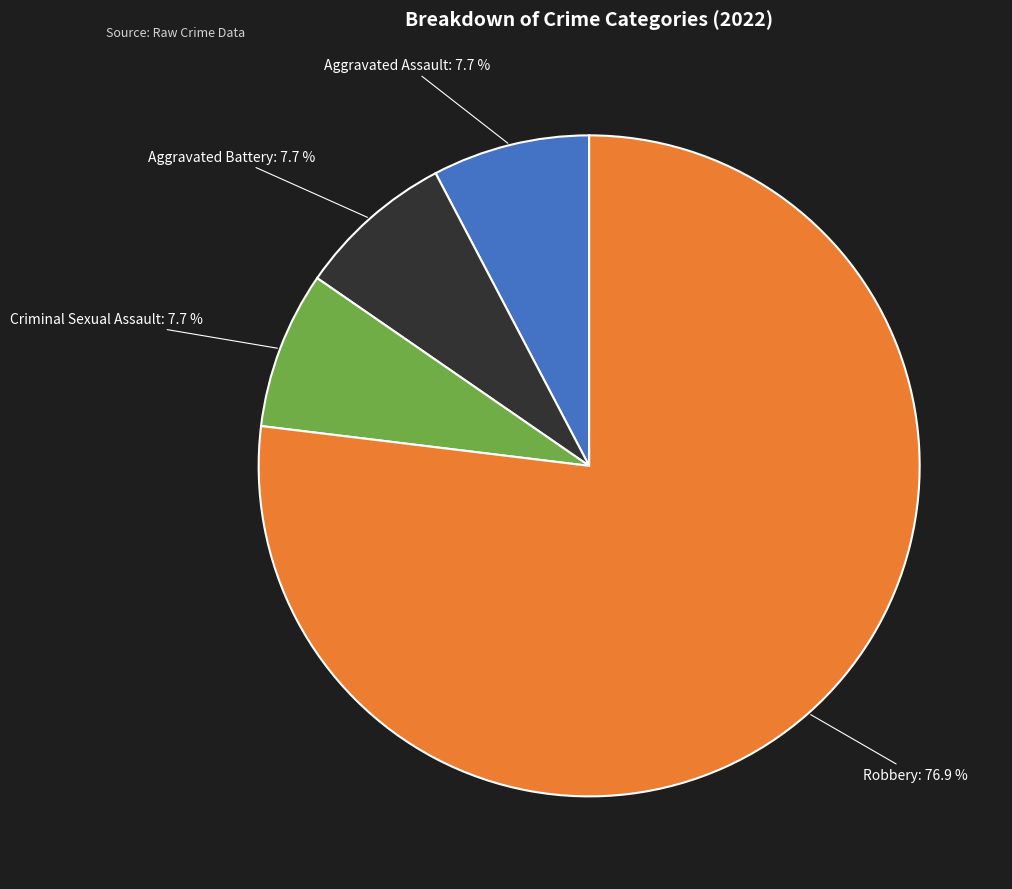

How many segments does this pie chart have?

4